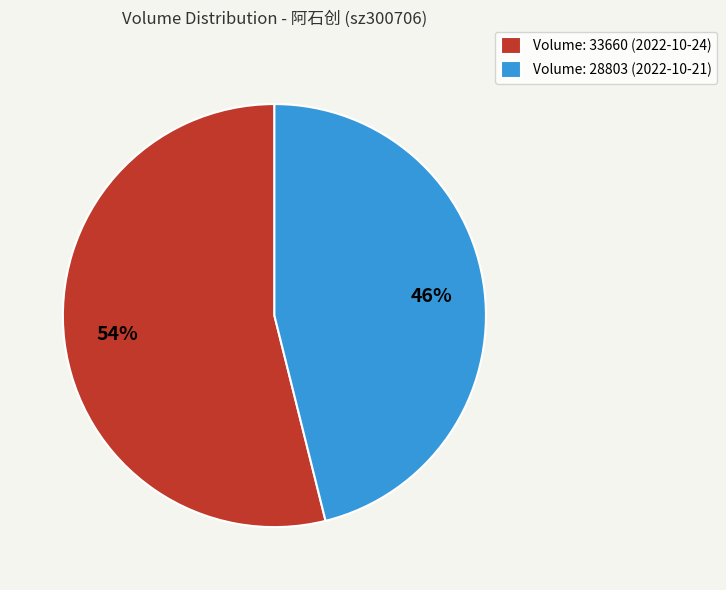

Is the sum of Volume: 28803 (2022-10-21) and Volume: 33660 (2022-10-24) greater than half?

Yes